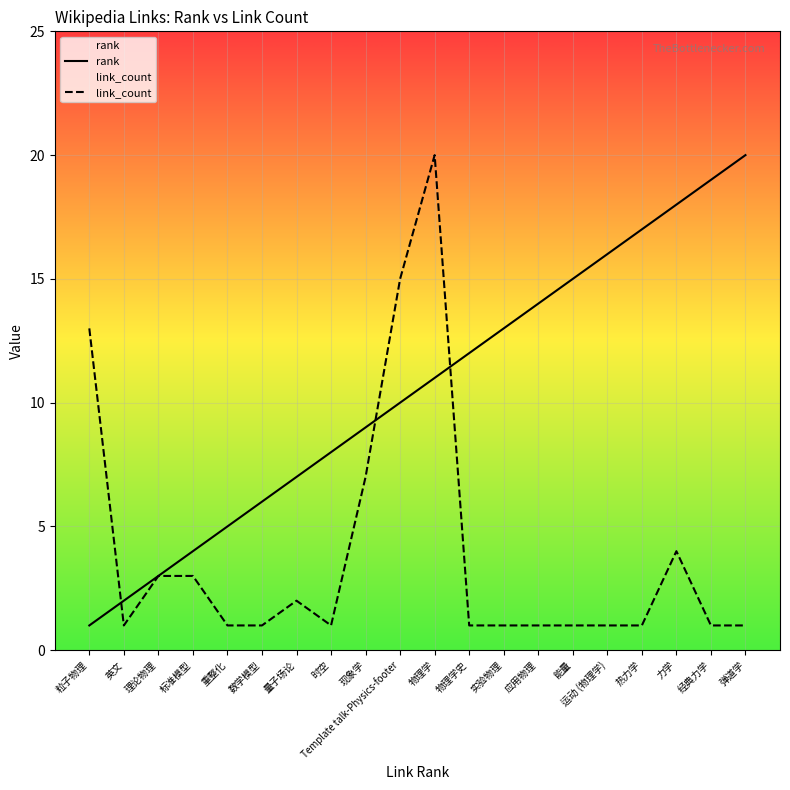

At which label does rank reach its peak?

弹道学